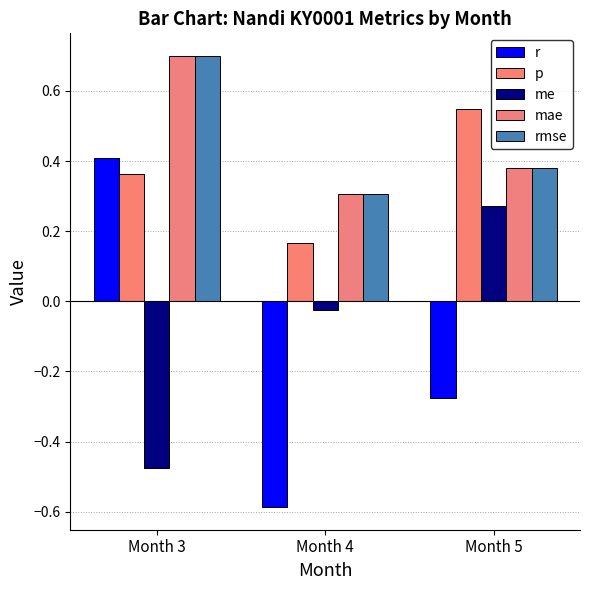

How many series are shown in this chart?

5